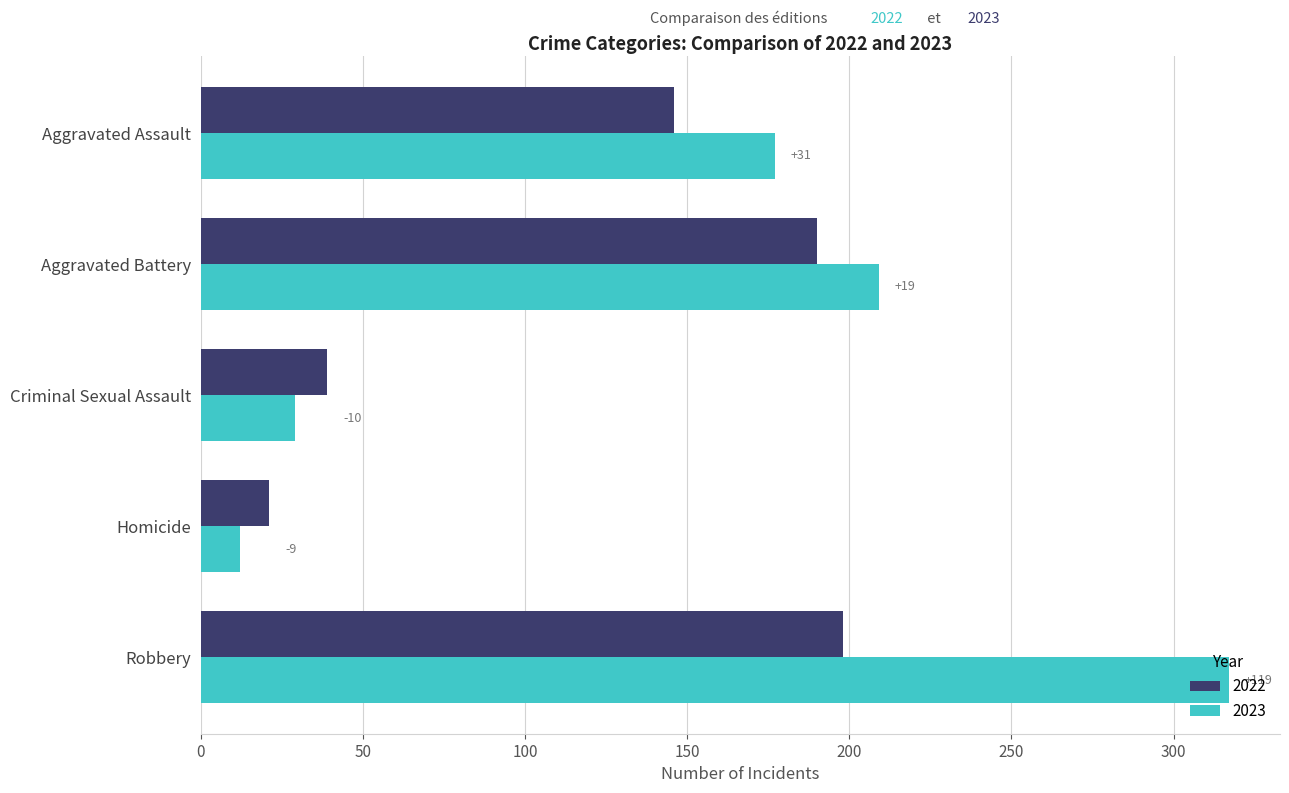

What are all the series names shown in the legend?

2022, 2023